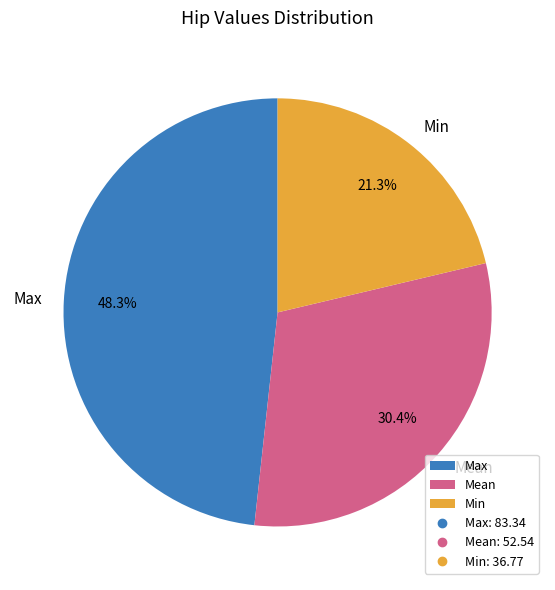

To the nearest percent, what is the combined percentage of Mean and Max?

79%